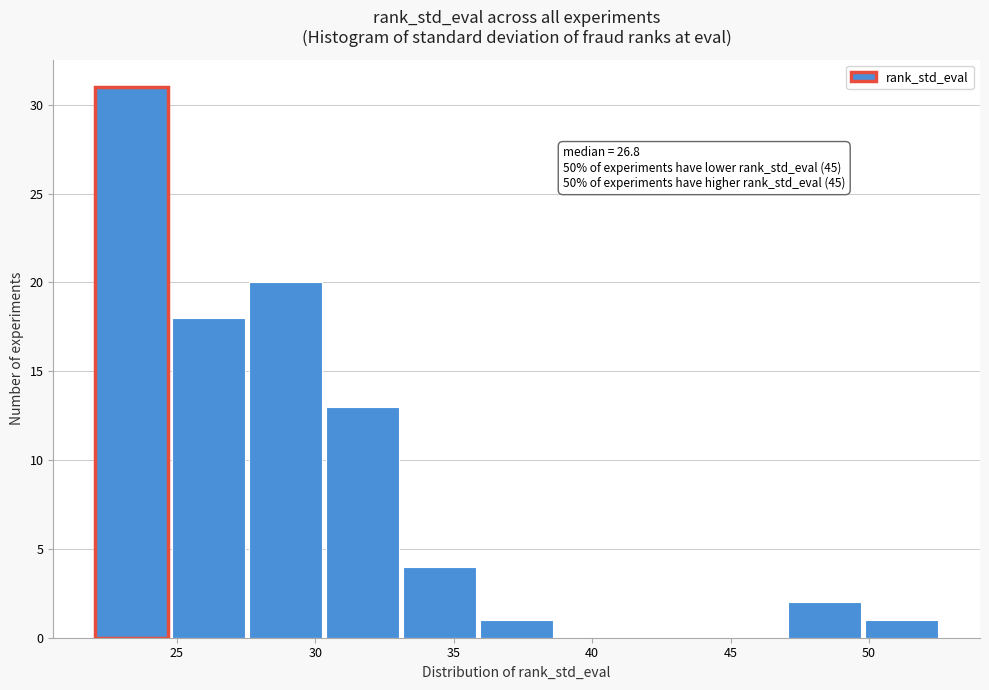

Which range on the x-axis has the tallest bar?

22.0 to 25.0